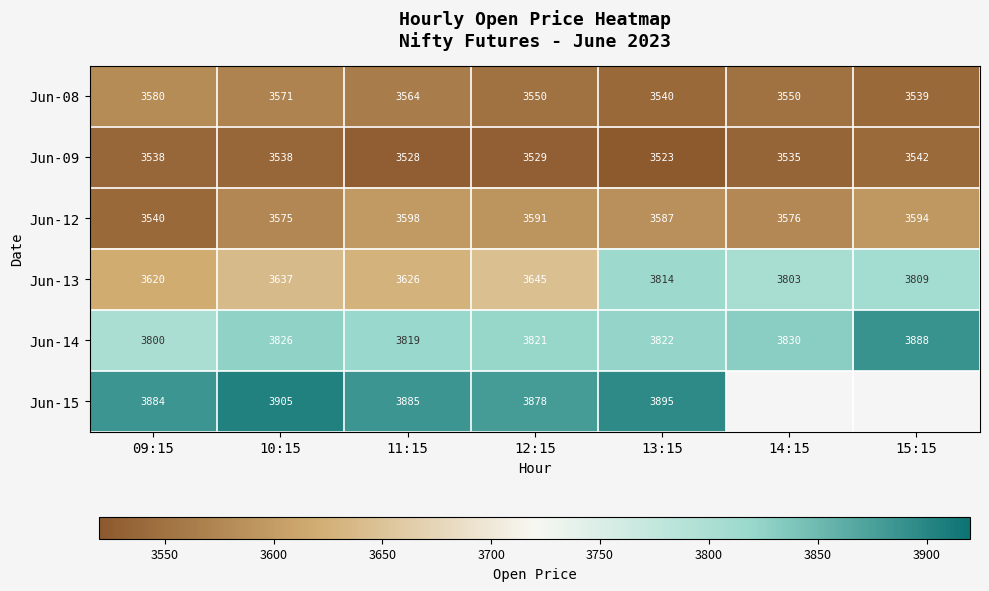

What is the approximate value of Jun-13 at 11:15?

3626.0